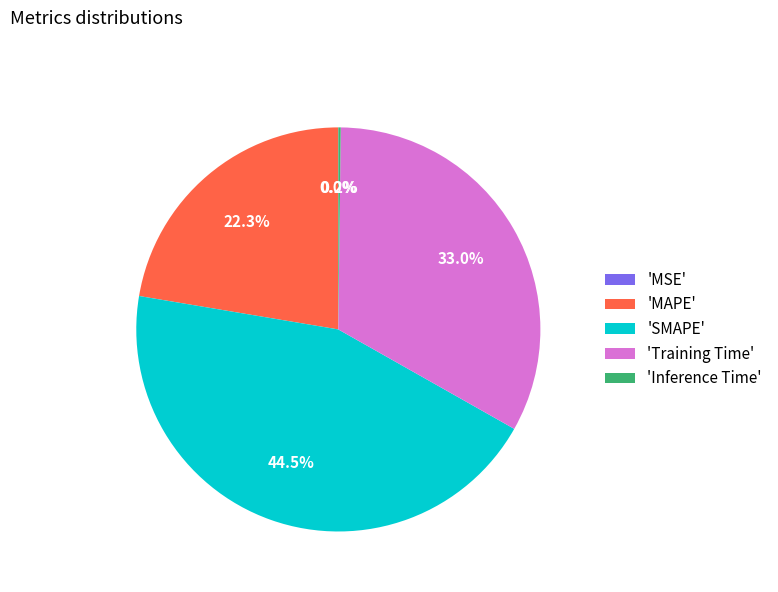

What percentage is NOT represented by 'Training Time'?

67.0%